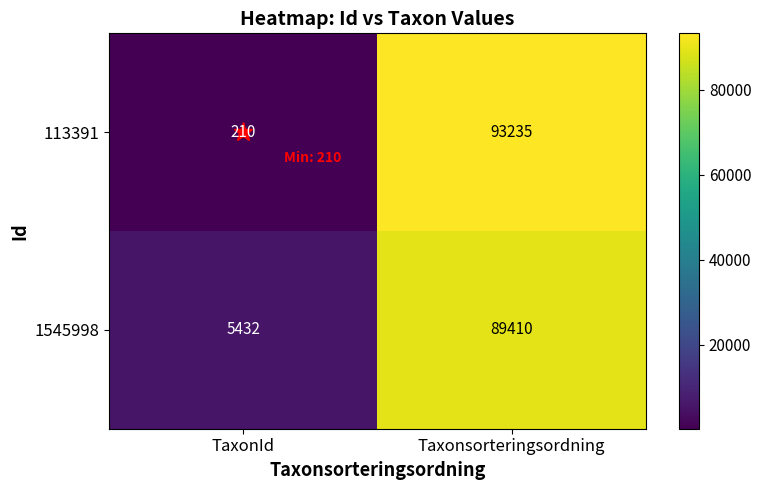

What is the highest value of the 113391 series?

93235